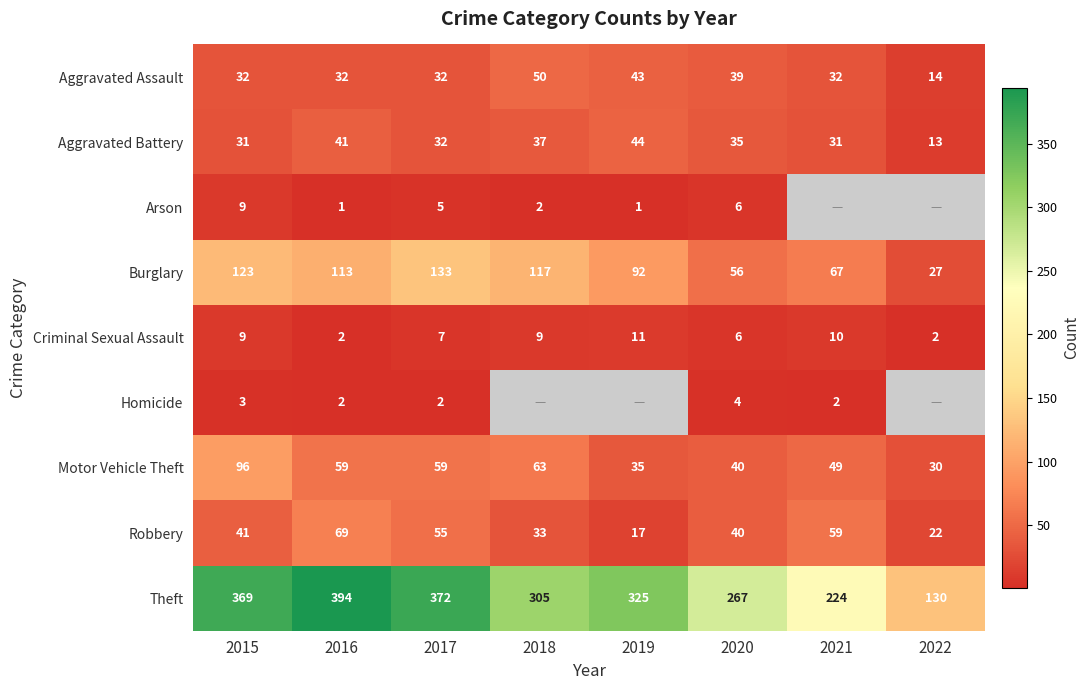

How many values in the Criminal Sexual Assault series are below 9?

4